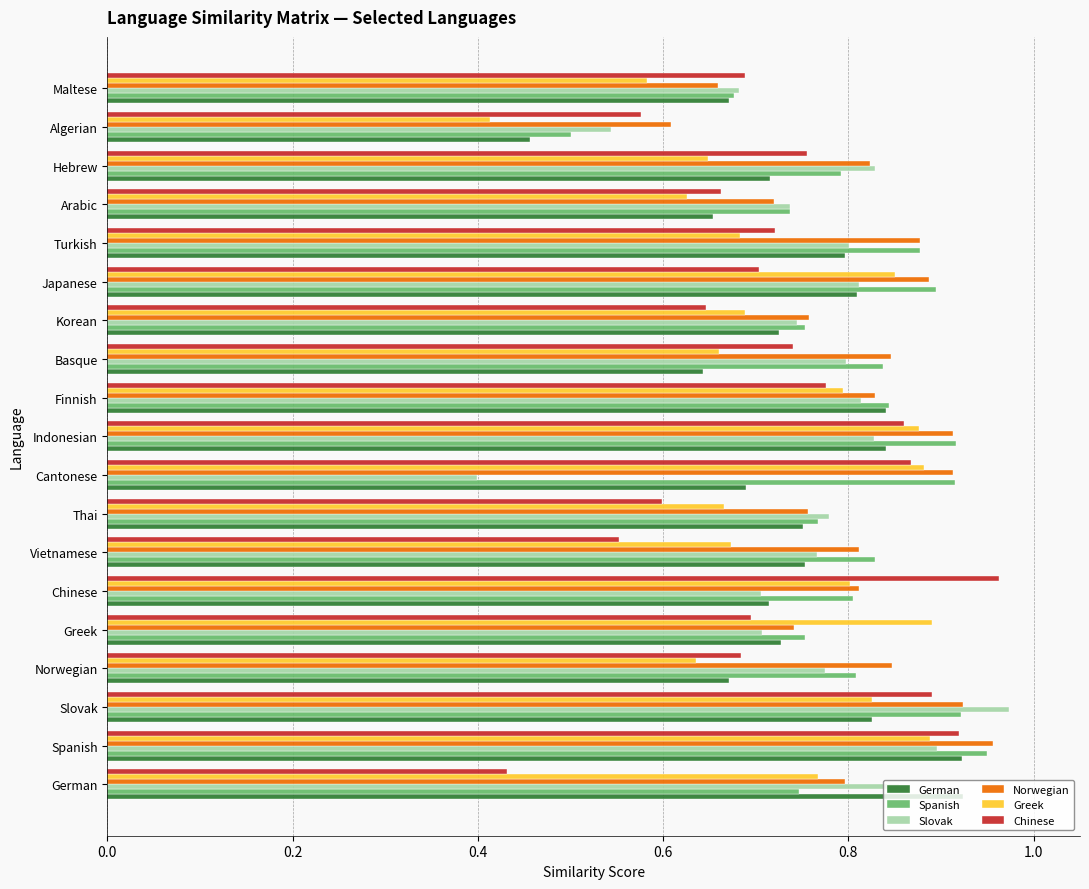

What is the difference between the second highest and second lowest values in the Greek series?

0.3